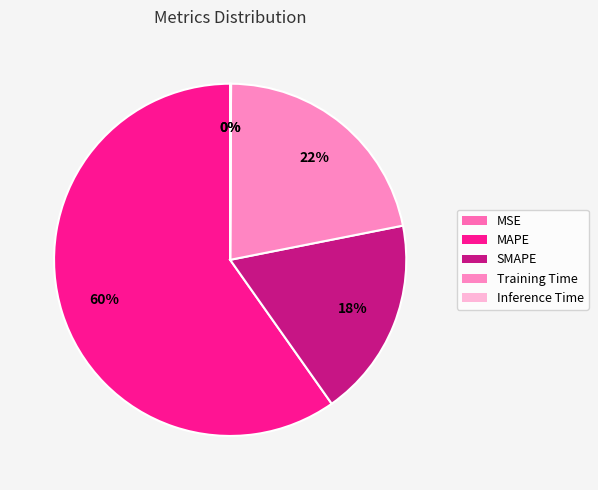

Is it true that MAPE is 60% of the pie?

True